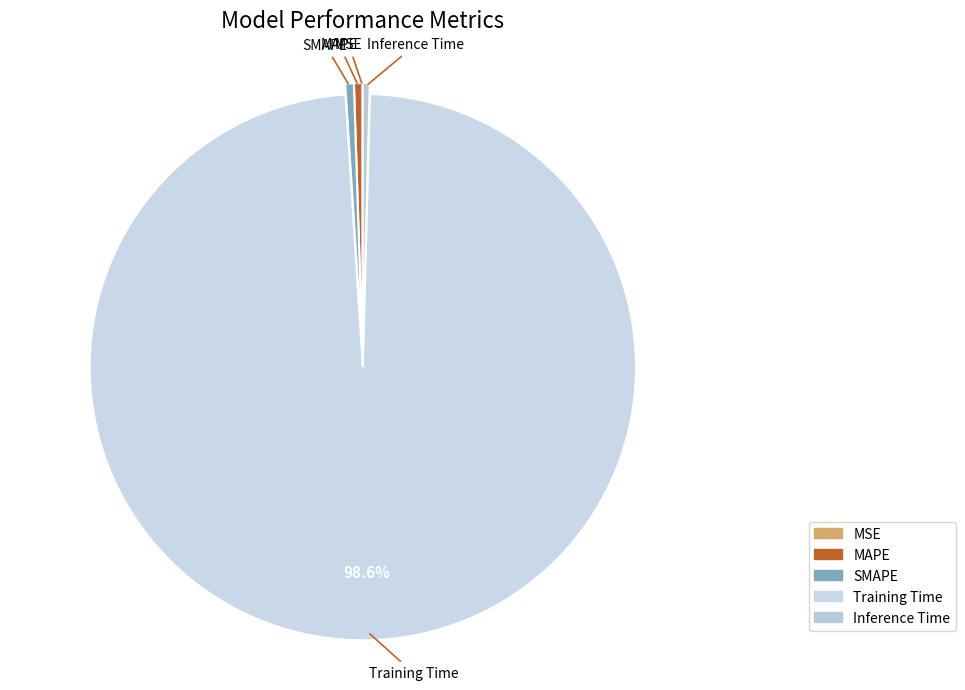

Which slice is the largest?

Training Time